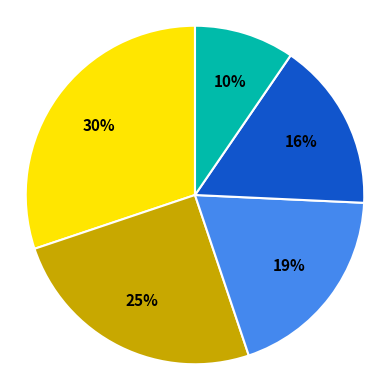

How many segments does this pie chart have?

5